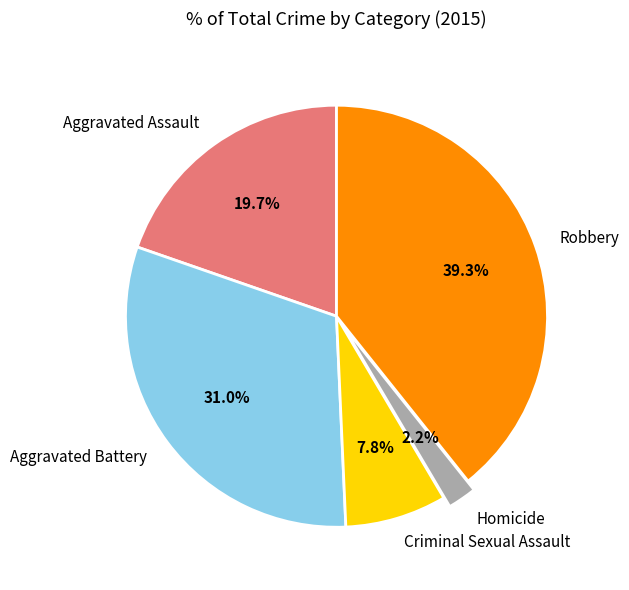

To the nearest percent, what percentage of the pie is Aggravated Battery?

31%